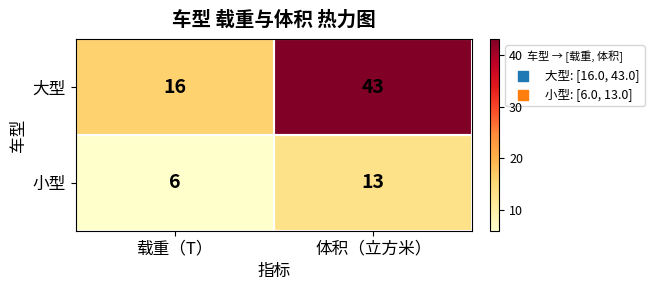

Read the 小型 value at 体积（立方米）.

13